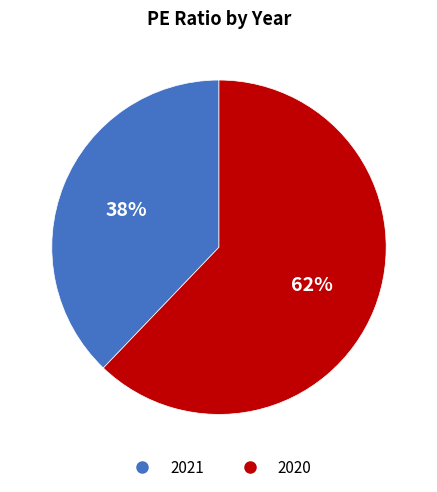

How many segments does this pie chart have?

2